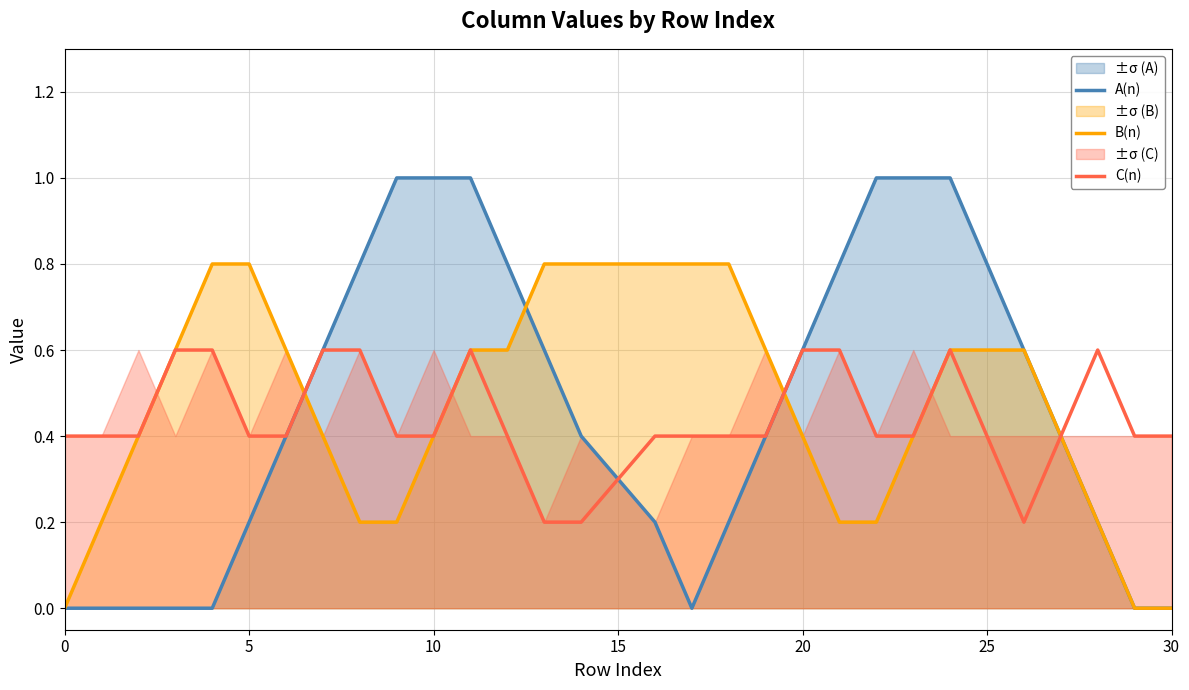

What is the value of the A(n) point at the 10th from the left?

1.0